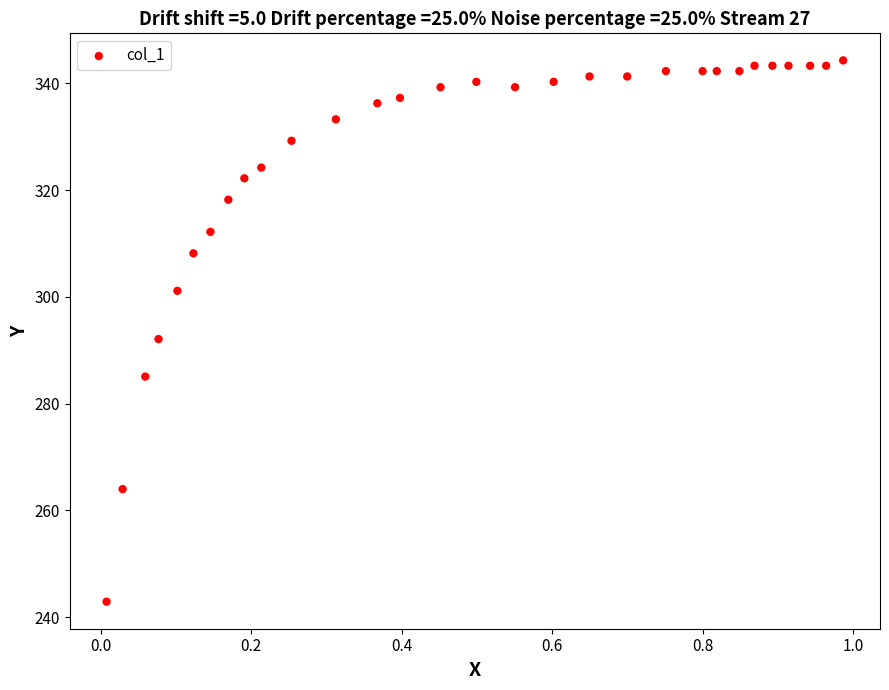

What is the range of Y values (max minus min)?

101.4